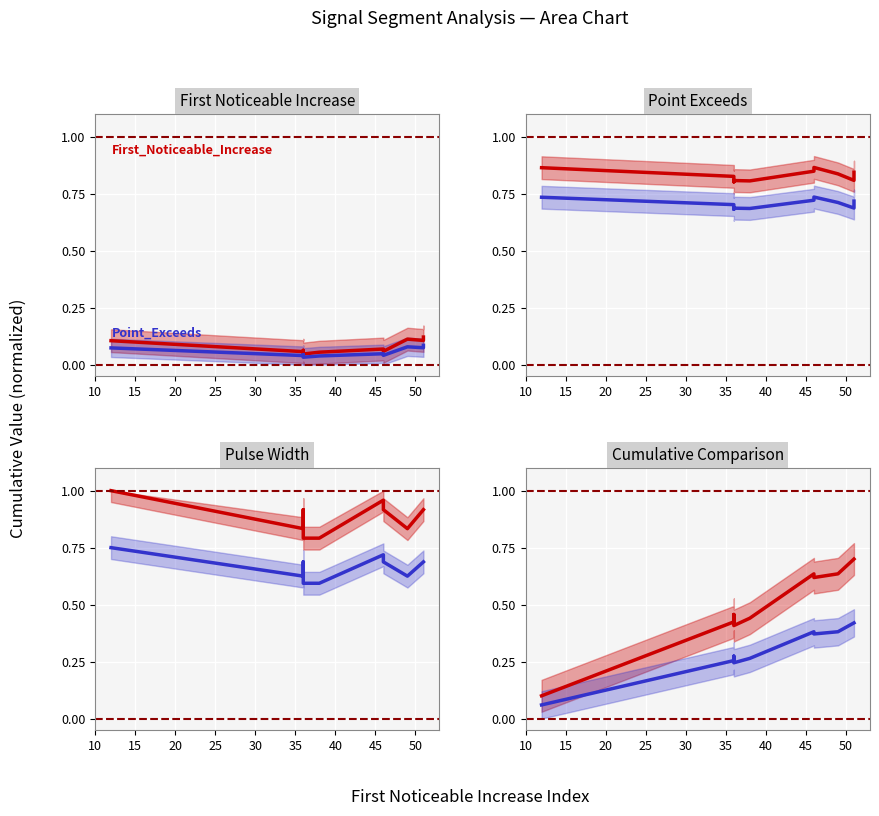

What is the spread (max minus min) of values at 15?

0.2